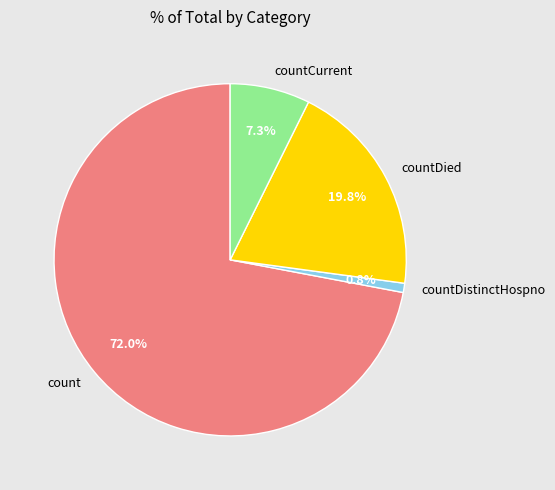

Does any single category account for the majority?

Yes